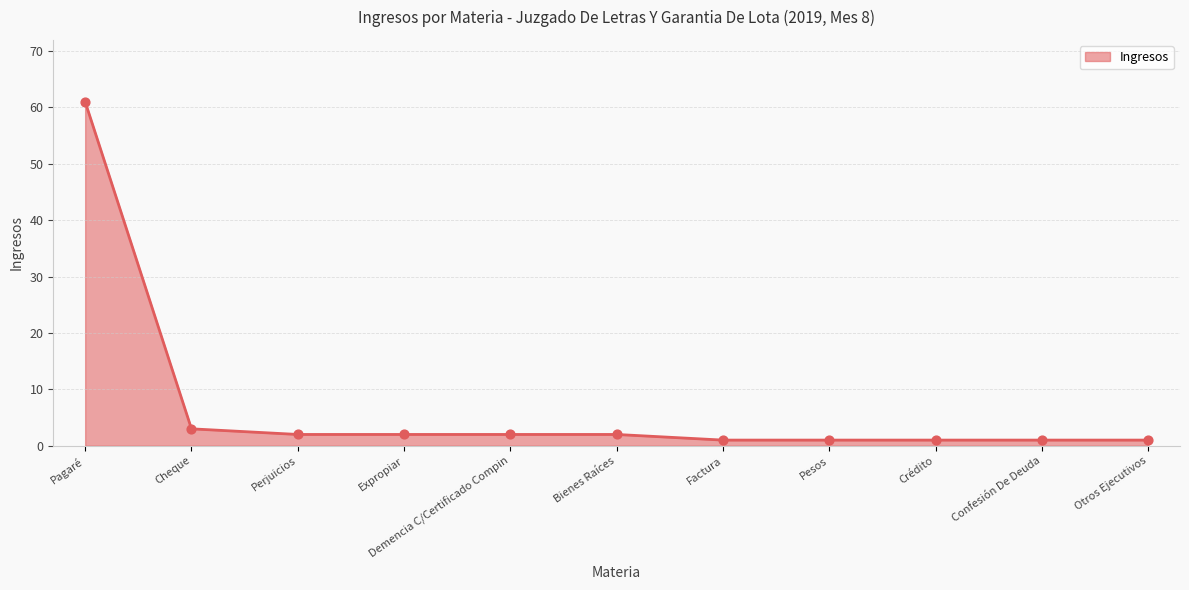

Between Confesión De Deuda and Pagaré, which is larger?

Pagaré